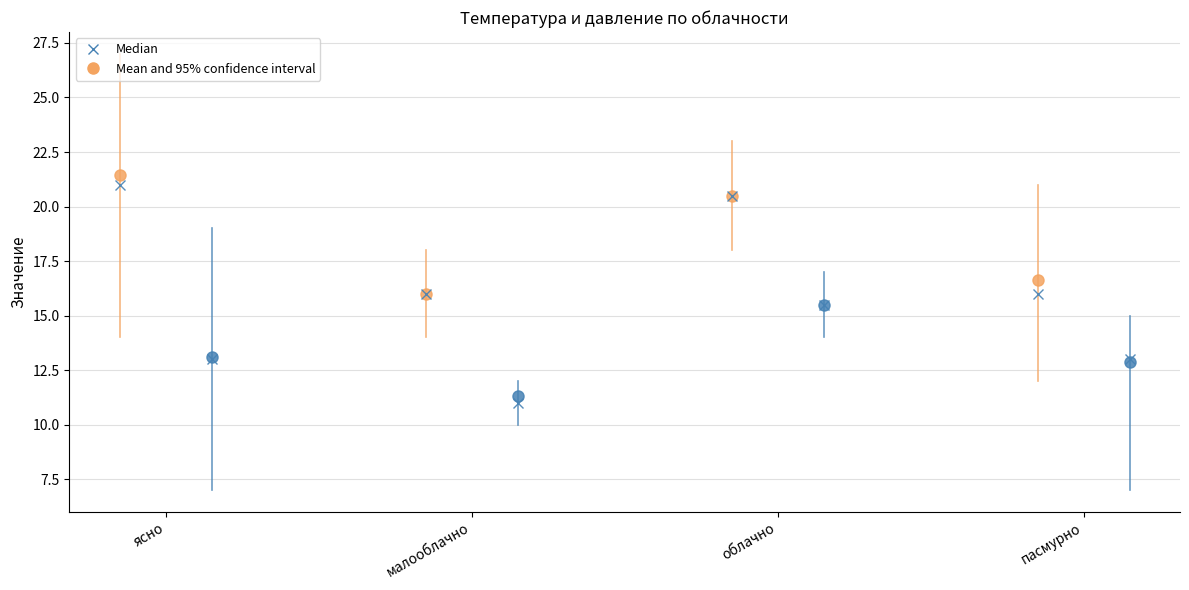

What is the spread (max minus min) of values at ясно?

8.4